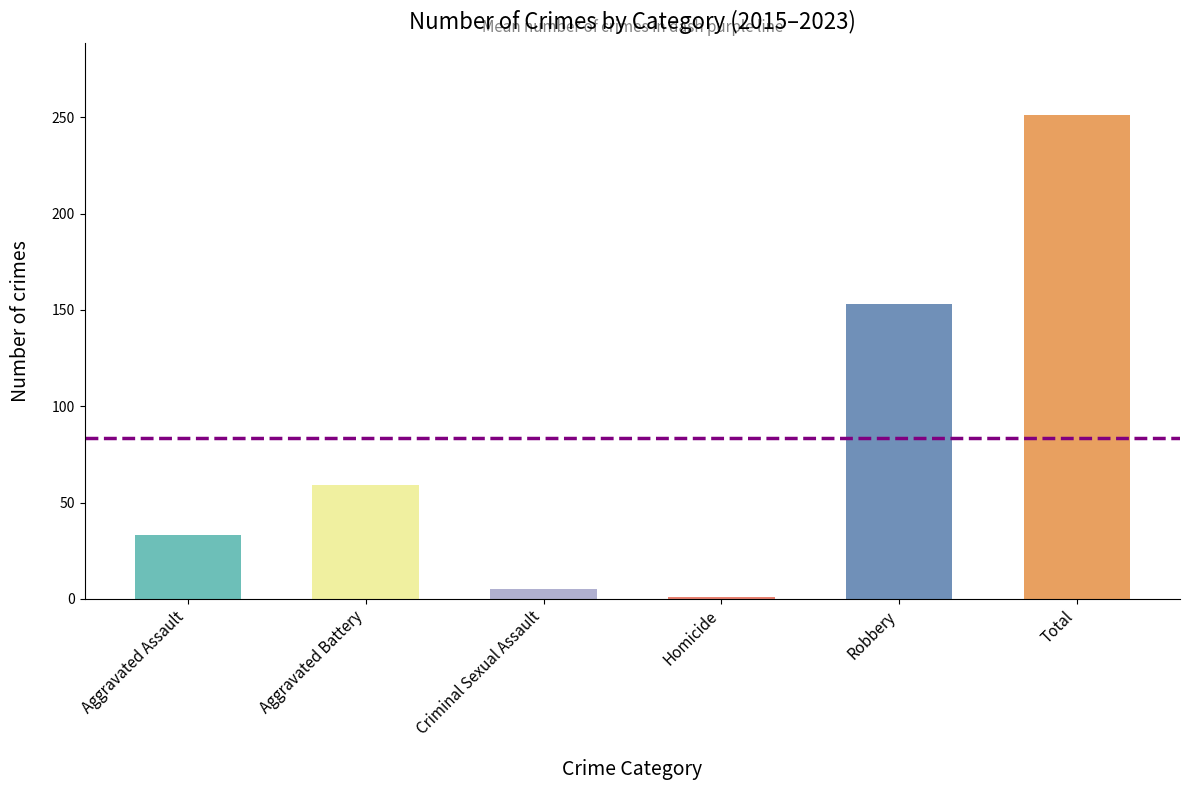

Reading left to right, what are all the values shown in this chart?

Aggravated Assault=33	Aggravated Battery=59	Criminal Sexual Assault=5	Homicide=1	Robbery=153	Total=251